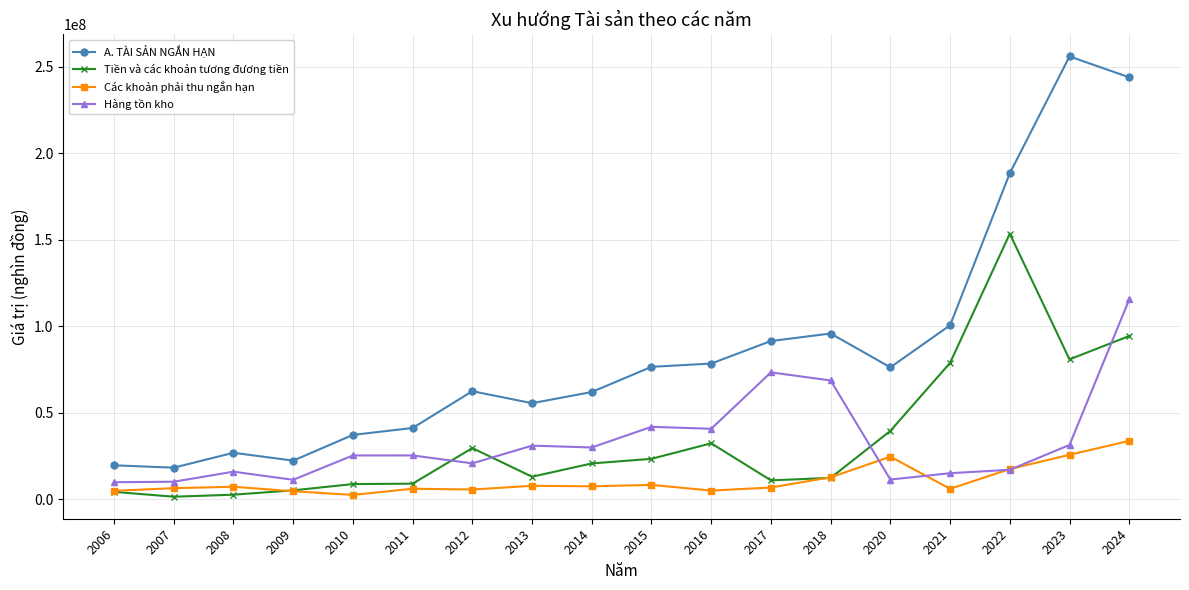

True or false: Các khoản phải thu ngắn hạn and A. TÀI SẢN NGẮN HẠN intersect in this chart.

False